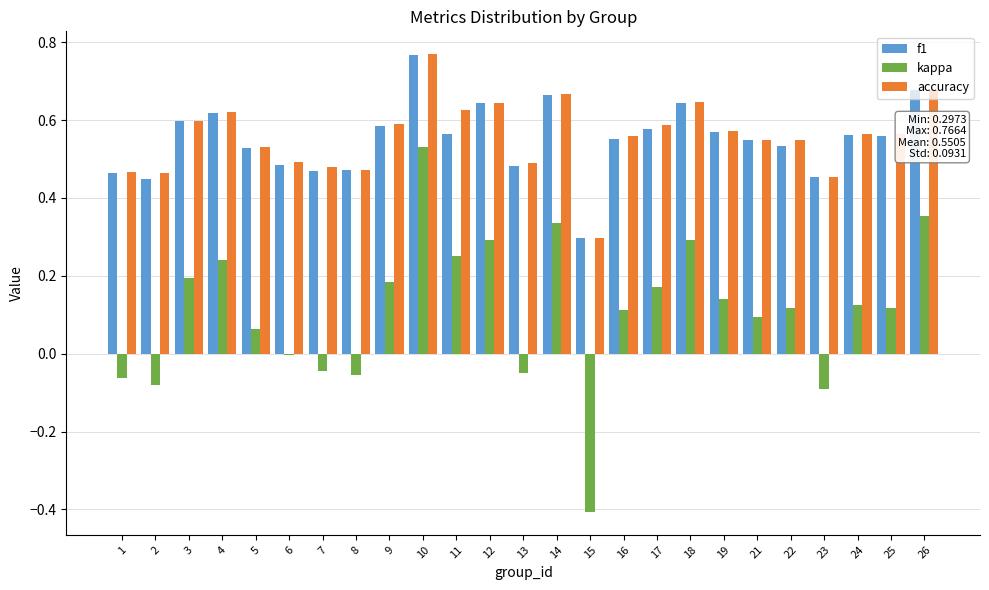

What is the difference between the maximum and minimum values in the kappa series?

0.9